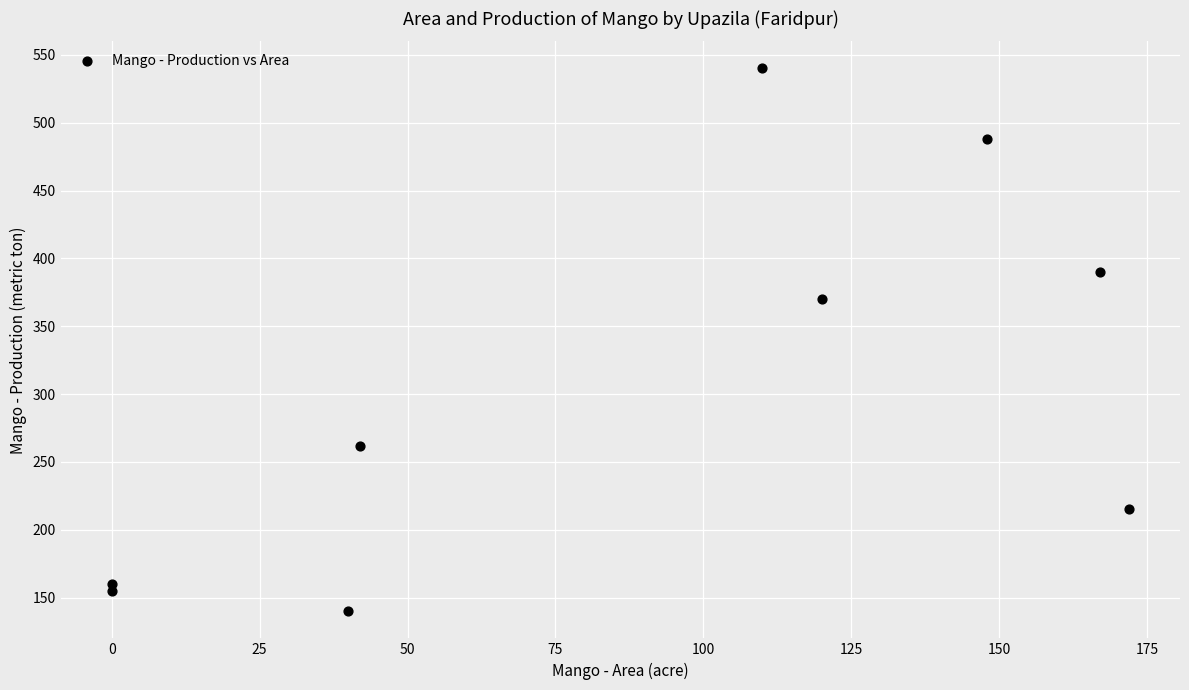

What Y value in the scatter plot is closest to 340?

370